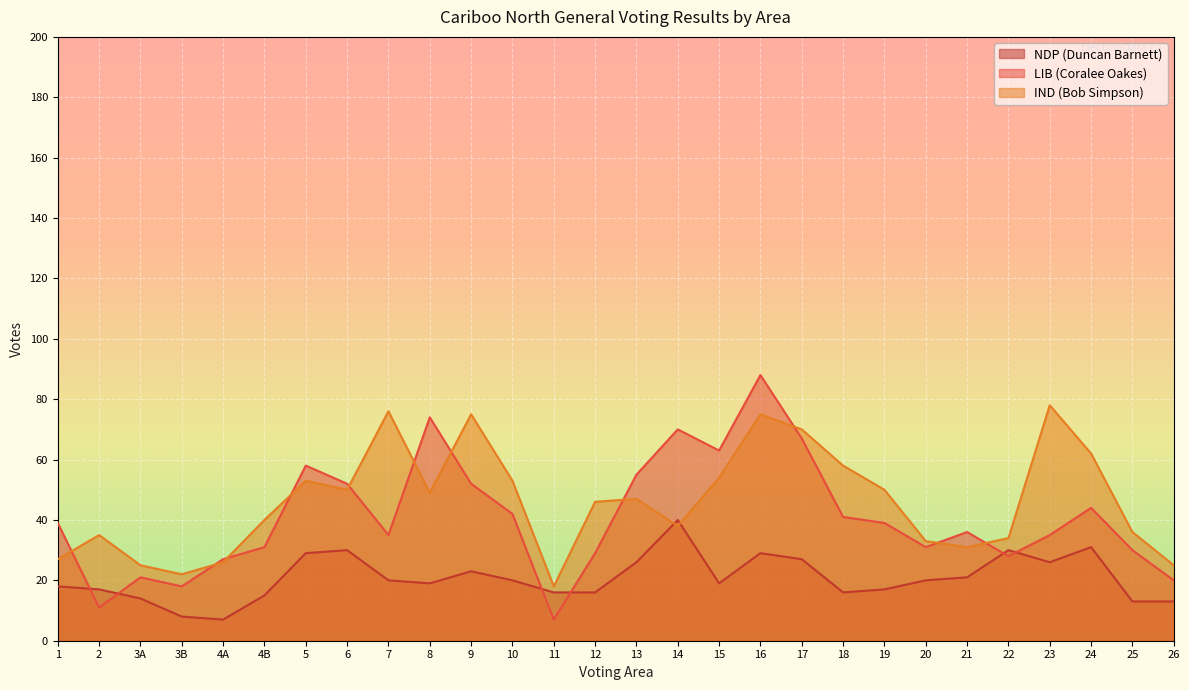

What is the label of the 11th point from the right?

16